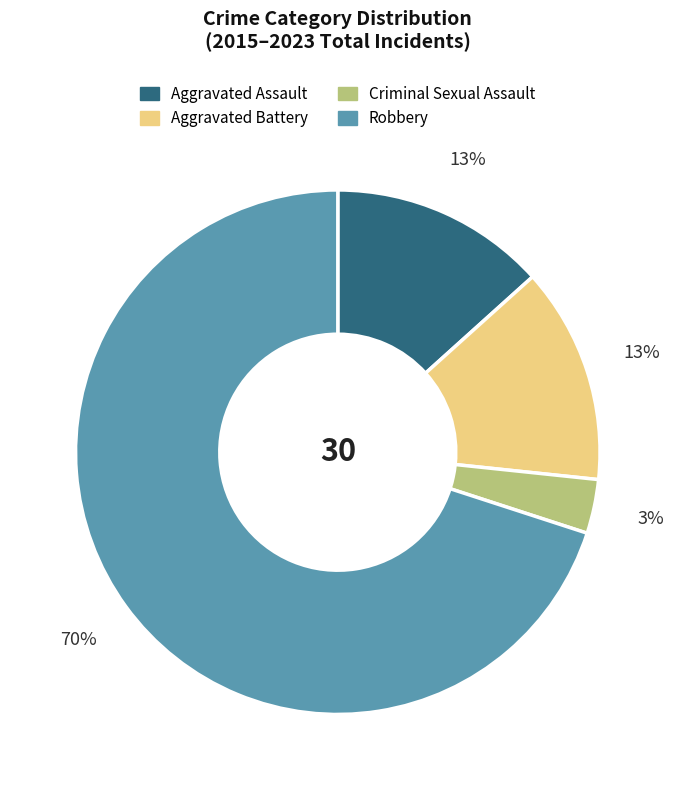

Is Aggravated Assault the majority of the pie?

No